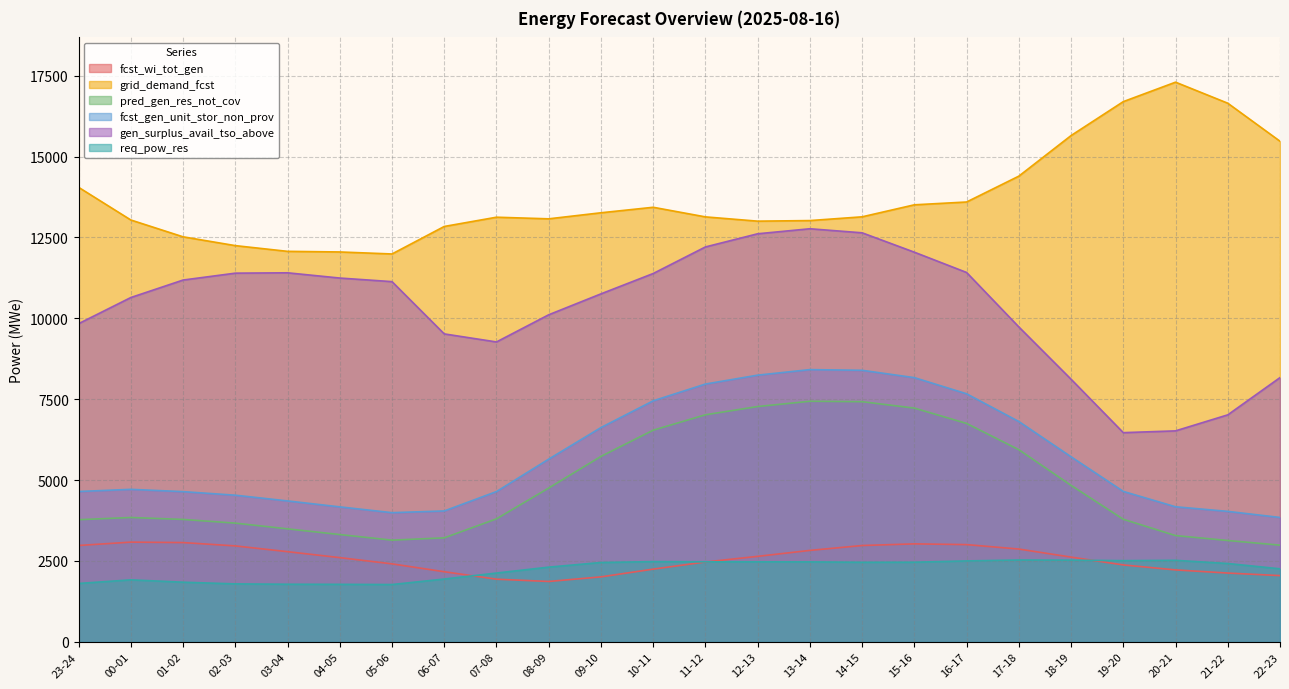

How many values in the fcst_wi_tot_gen series are below 2620?

12